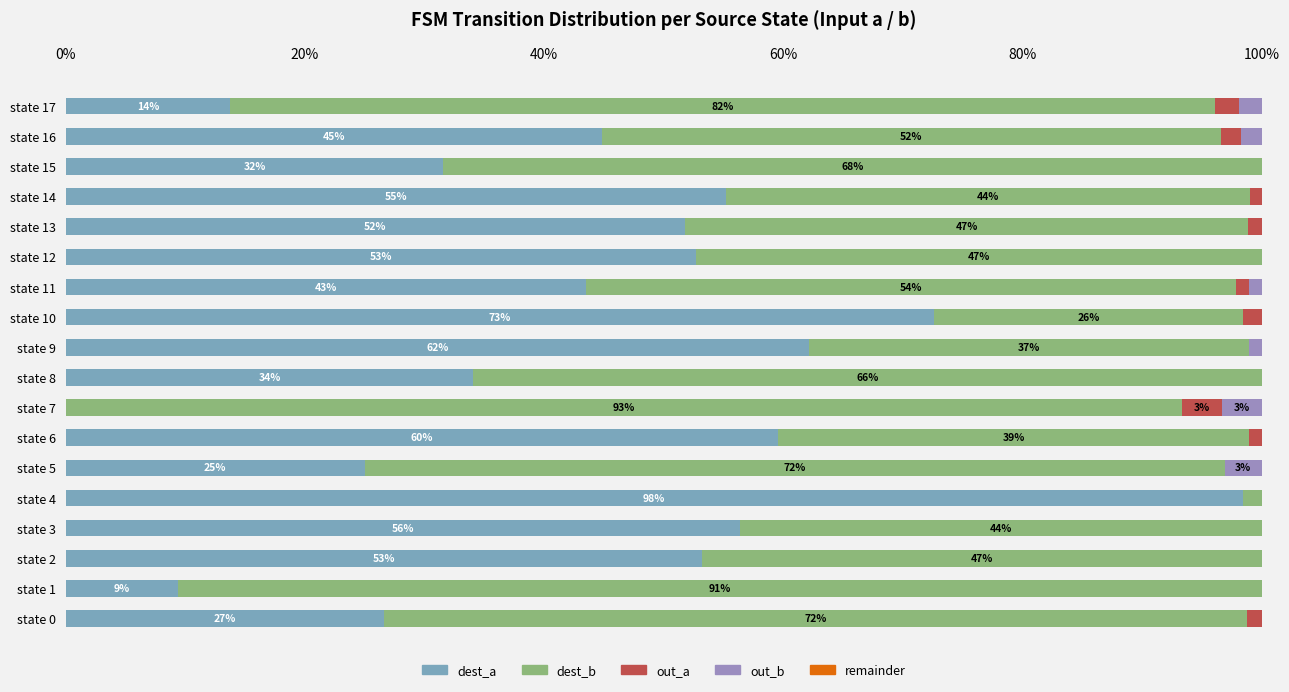

The value of dest_a at state 8 is 11.1. True or false?

False